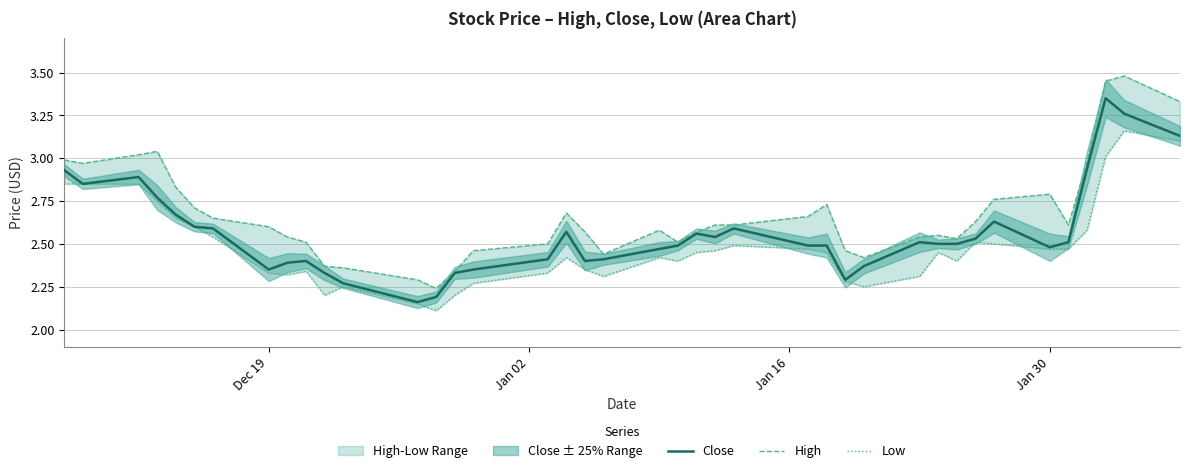

What is the minimum value for High?

2.2